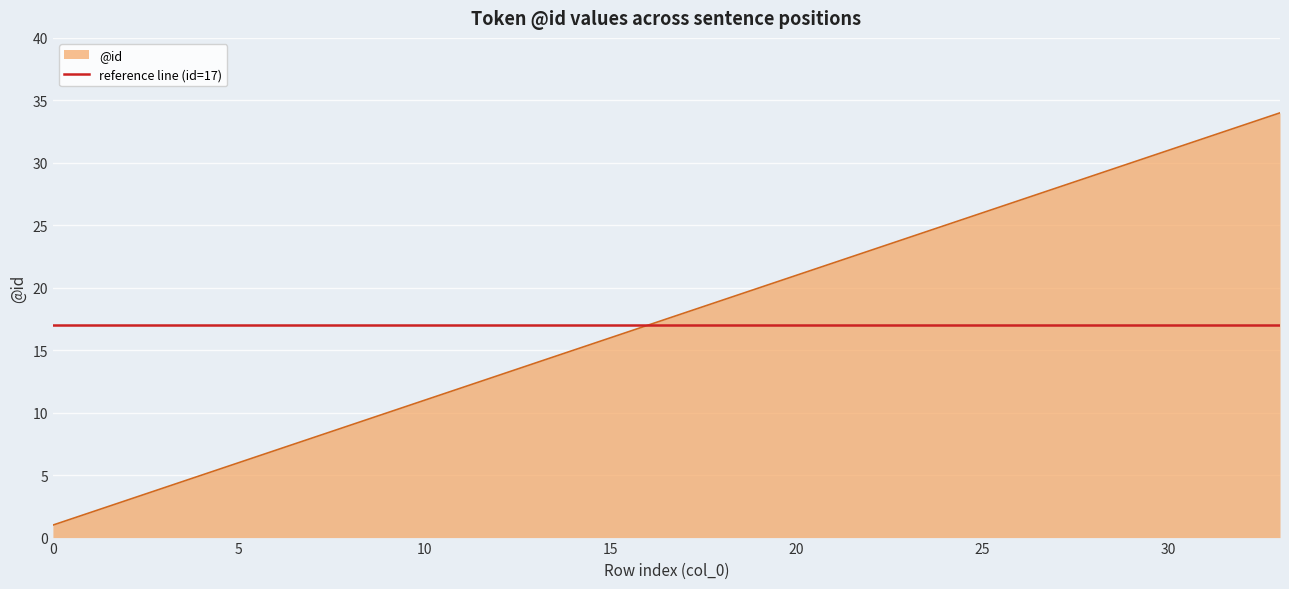

Reading left to right, extract all data points from this chart.

0=1	1=2	2=3	3=4	4=5	5=6	6=7	7=8	8=9	9=10	10=11	11=12	12=13	13=14	14=15	15=16	16=17	17=18	18=19	19=20	20=21	21=22	22=23	23=24	24=25	25=26	26=27	27=28	28=29	29=30	30=31	31=32	32=33	33=34